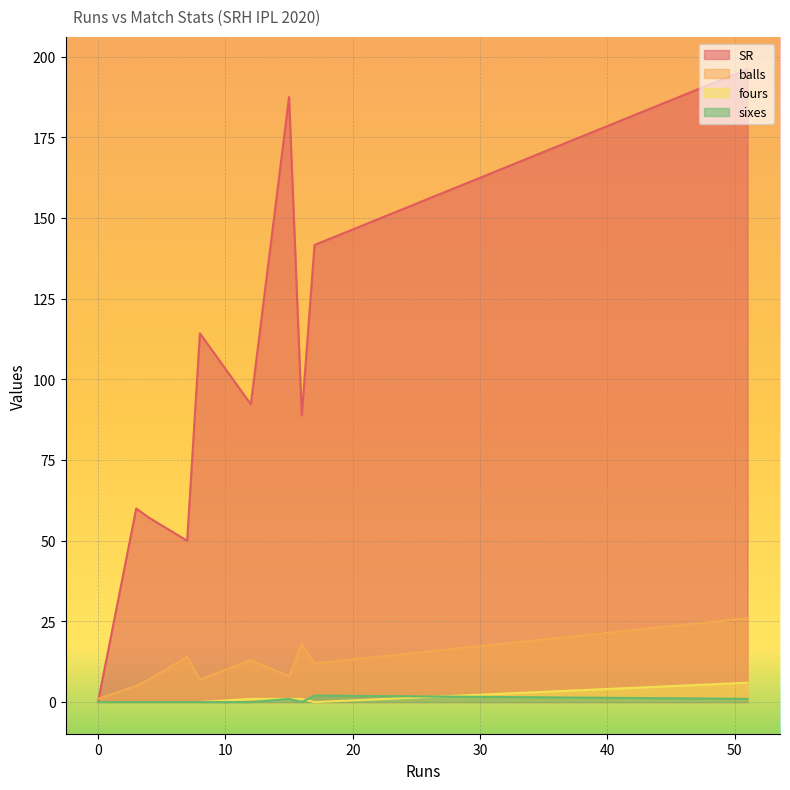

Which series has the largest total across all categories?

SR